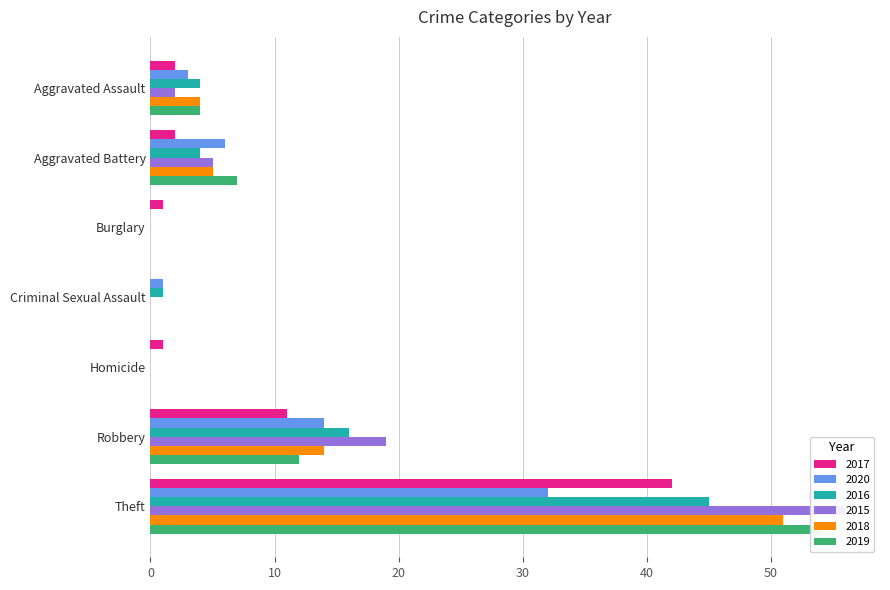

Rank the series at Criminal Sexual Assault from highest to lowest value.

2020, 2016, 2017, 2015, 2018, 2019